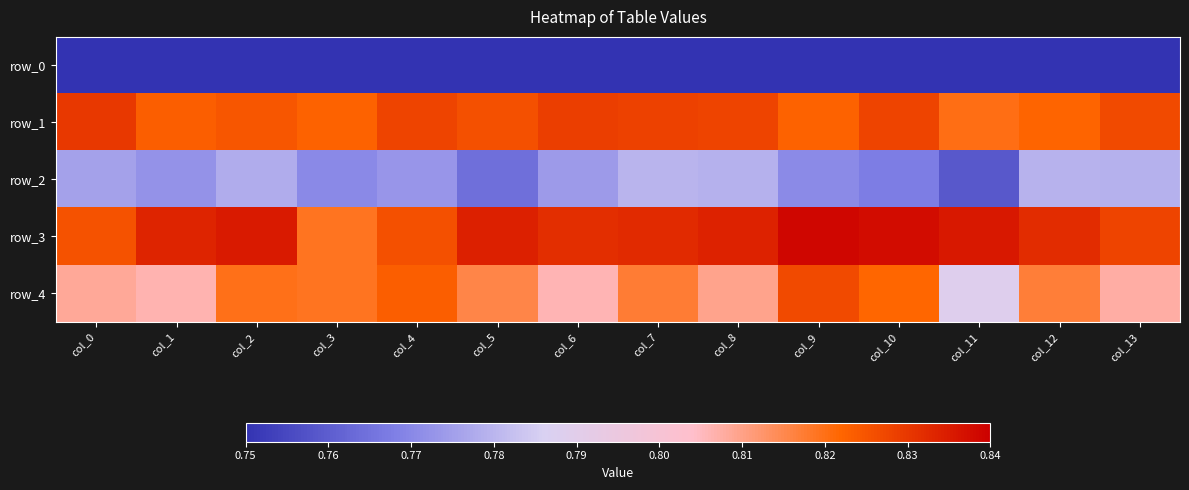

The value of row_1 at col_12 is 0.2. True or false?

False